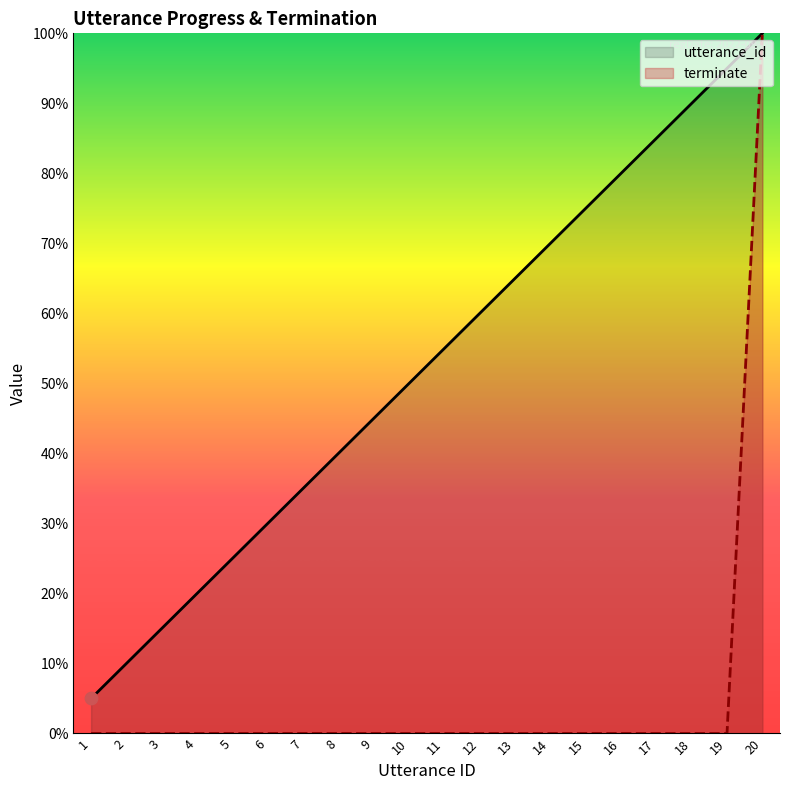

What is the total value across all series at 1?

0.1